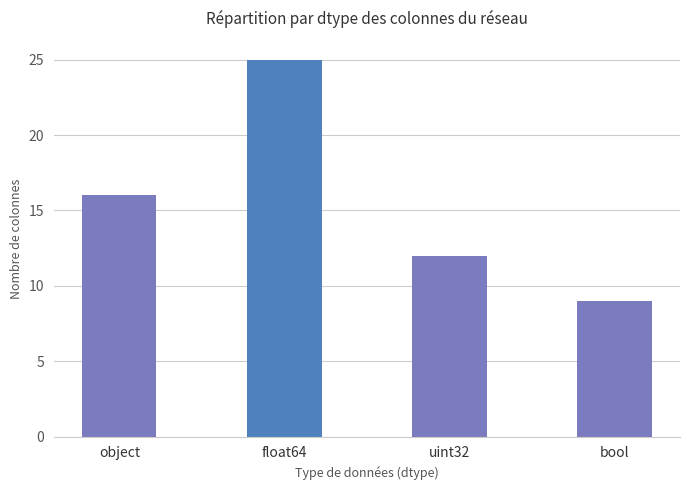

How many bars are there in total?

4